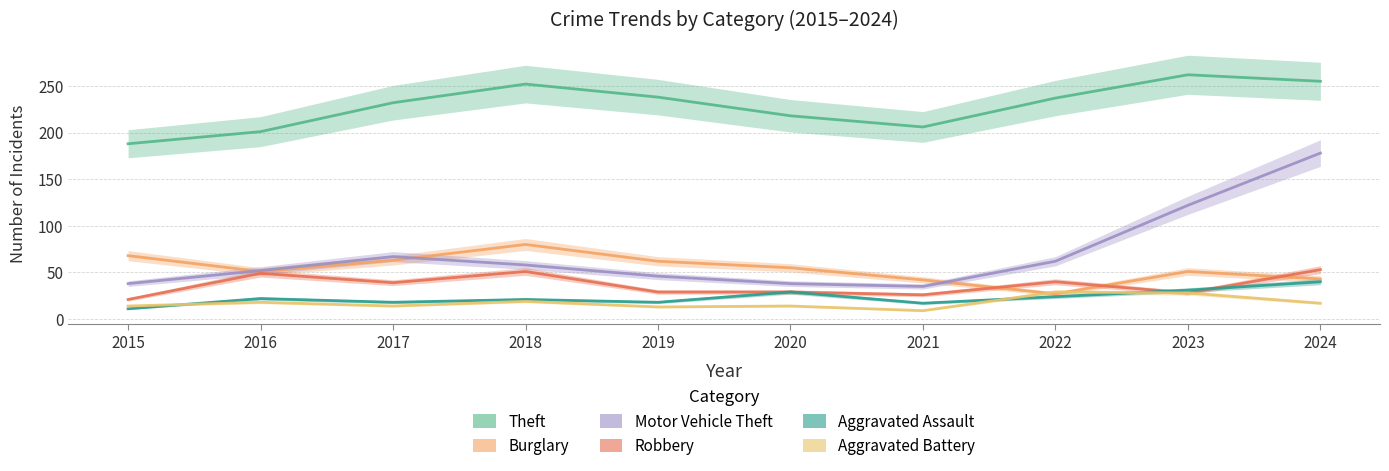

Rank the categories by Burglary value from lowest to highest.

2022, 2021, 2024, 2016, 2023, 2020, 2019, 2017, 2015, 2018